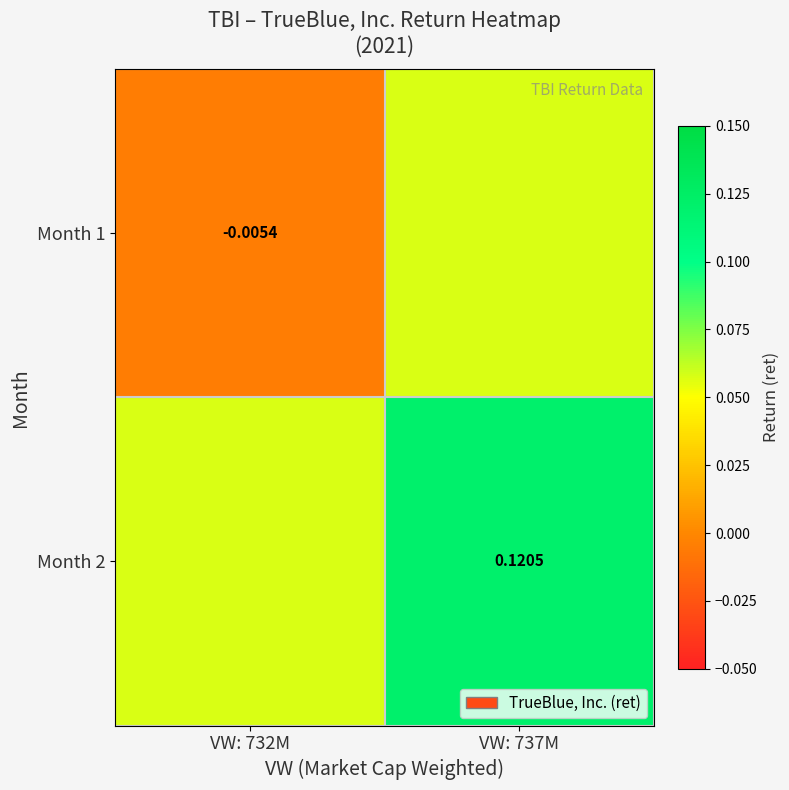

Is the value of Month 2 at VW: 737M greater than the value of Month 1 at VW: 732M?

Yes